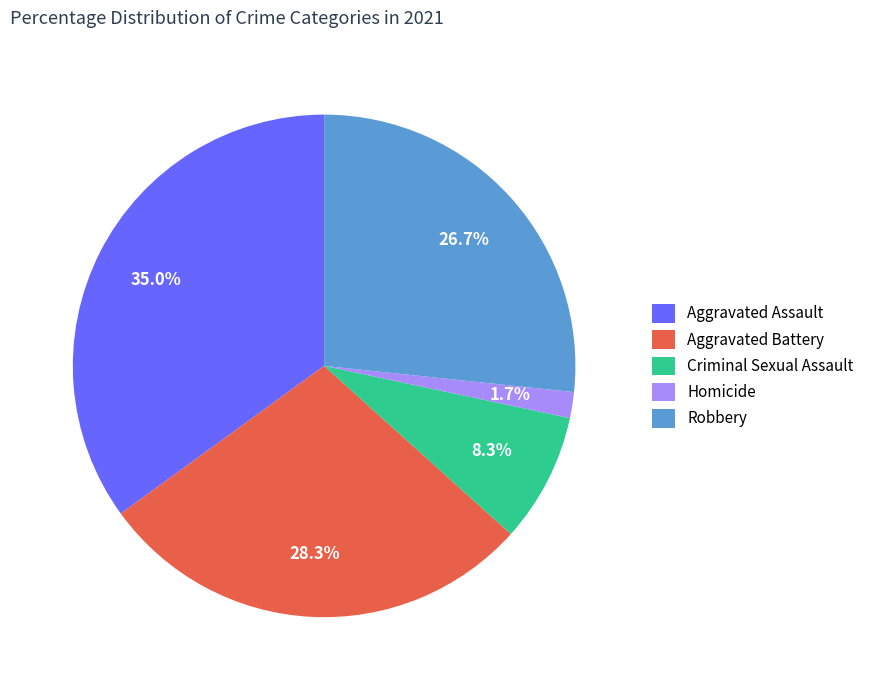

What is the ratio of the value at Aggravated Battery to the value at Criminal Sexual Assault?

3.4